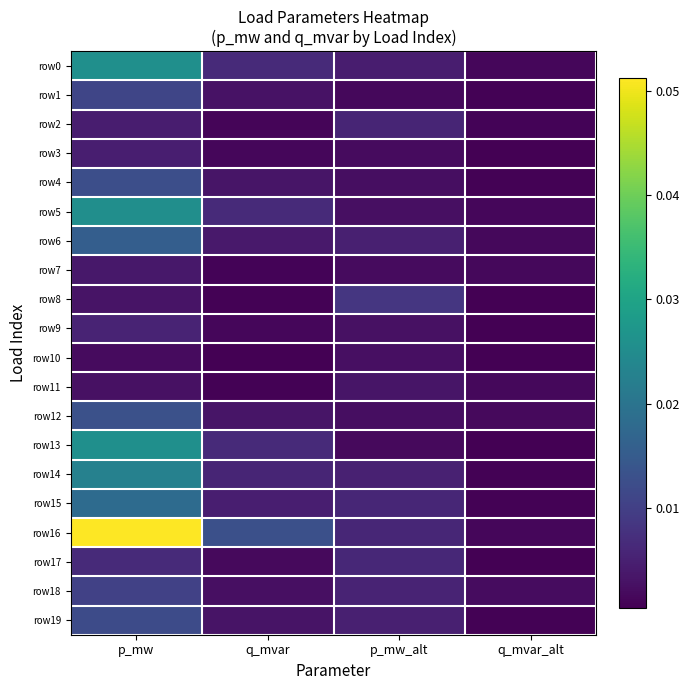

Reading left to right, list all the values displayed in this chart.

row0: p_mw=0.0	q_mvar=0.0	p_mw_alt=0.0	q_mvar_alt=0.0
row1: p_mw=0.0	q_mvar=0.0	p_mw_alt=0.0	q_mvar_alt=0.0
row2: p_mw=0.0	q_mvar=0.0	p_mw_alt=0.0	q_mvar_alt=0.0
row3: p_mw=0.0	q_mvar=0.0	p_mw_alt=0.0	q_mvar_alt=0.0
row4: p_mw=0.0	q_mvar=0.0	p_mw_alt=0.0	q_mvar_alt=0.0
row5: p_mw=0.0	q_mvar=0.0	p_mw_alt=0.0	q_mvar_alt=0.0
row6: p_mw=0.0	q_mvar=0.0	p_mw_alt=0.0	q_mvar_alt=0.0
row7: p_mw=0.0	q_mvar=0.0	p_mw_alt=0.0	q_mvar_alt=0.0
row8: p_mw=0.0	q_mvar=0.0	p_mw_alt=0.0	q_mvar_alt=0.0
row9: p_mw=0.0	q_mvar=0.0	p_mw_alt=0.0	q_mvar_alt=0.0
row10: p_mw=0.0	q_mvar=0.0	p_mw_alt=0.0	q_mvar_alt=0.0
row11: p_mw=0.0	q_mvar=0.0	p_mw_alt=0.0	q_mvar_alt=0.0
row12: p_mw=0.0	q_mvar=0.0	p_mw_alt=0.0	q_mvar_alt=0.0
row13: p_mw=0.0	q_mvar=0.0	p_mw_alt=0.0	q_mvar_alt=0.0
row14: p_mw=0.0	q_mvar=0.0	p_mw_alt=0.0	q_mvar_alt=0.0
row15: p_mw=0.0	q_mvar=0.0	p_mw_alt=0.0	q_mvar_alt=0.0
row16: p_mw=0.1	q_mvar=0.0	p_mw_alt=0.0	q_mvar_alt=0.0
row17: p_mw=0.0	q_mvar=0.0	p_mw_alt=0.0	q_mvar_alt=0.0
row18: p_mw=0.0	q_mvar=0.0	p_mw_alt=0.0	q_mvar_alt=0.0
row19: p_mw=0.0	q_mvar=0.0	p_mw_alt=0.0	q_mvar_alt=0.0